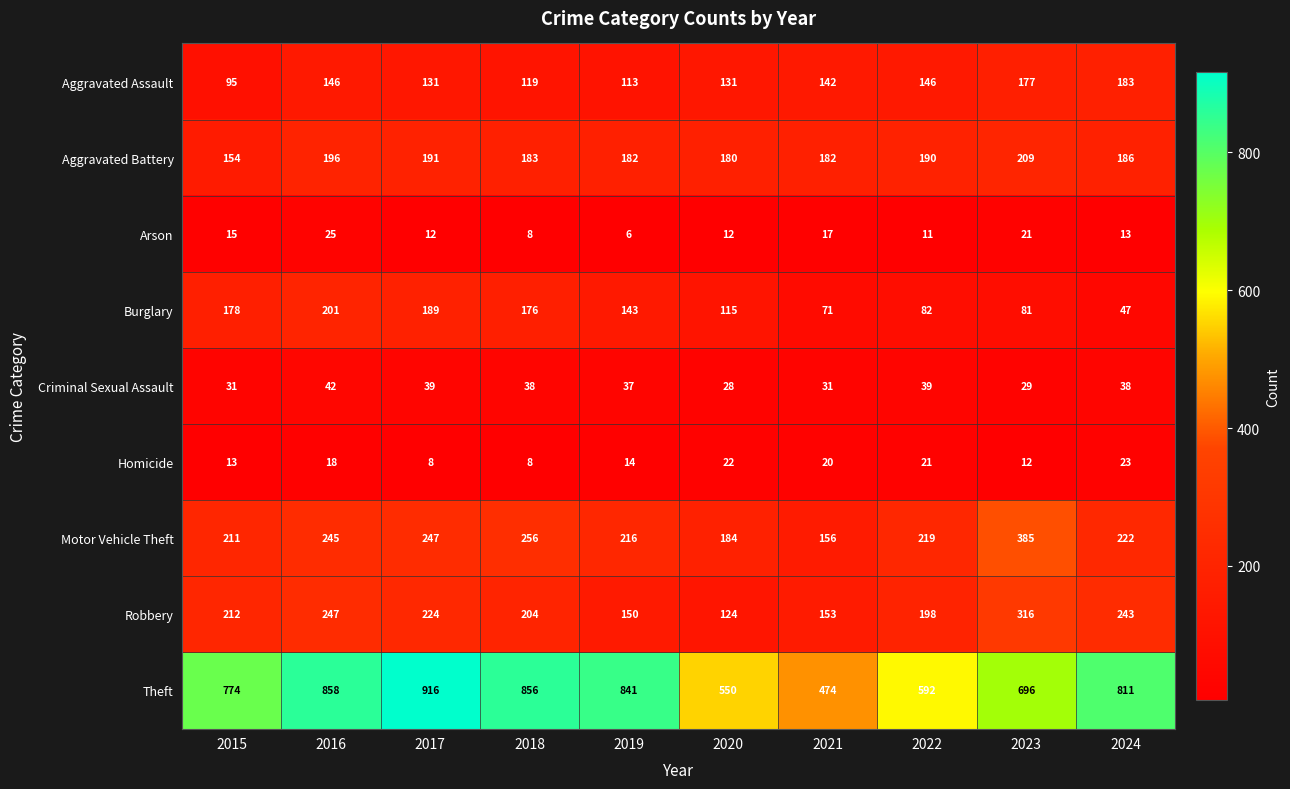

Which series has the largest total across all categories?

Theft